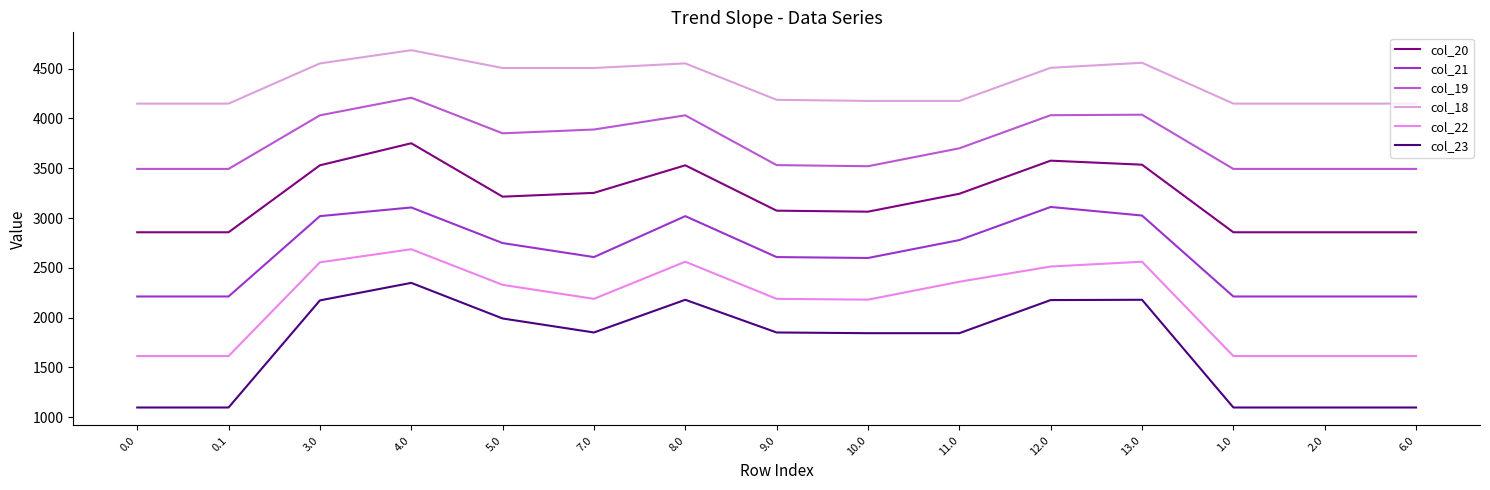

At which category is the sum across all series the highest?

4.0